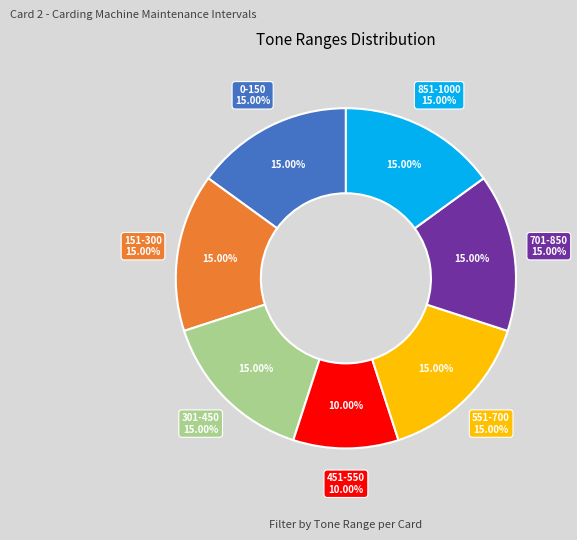

Is the sum of 551-700 and 701-850 greater than half?

No